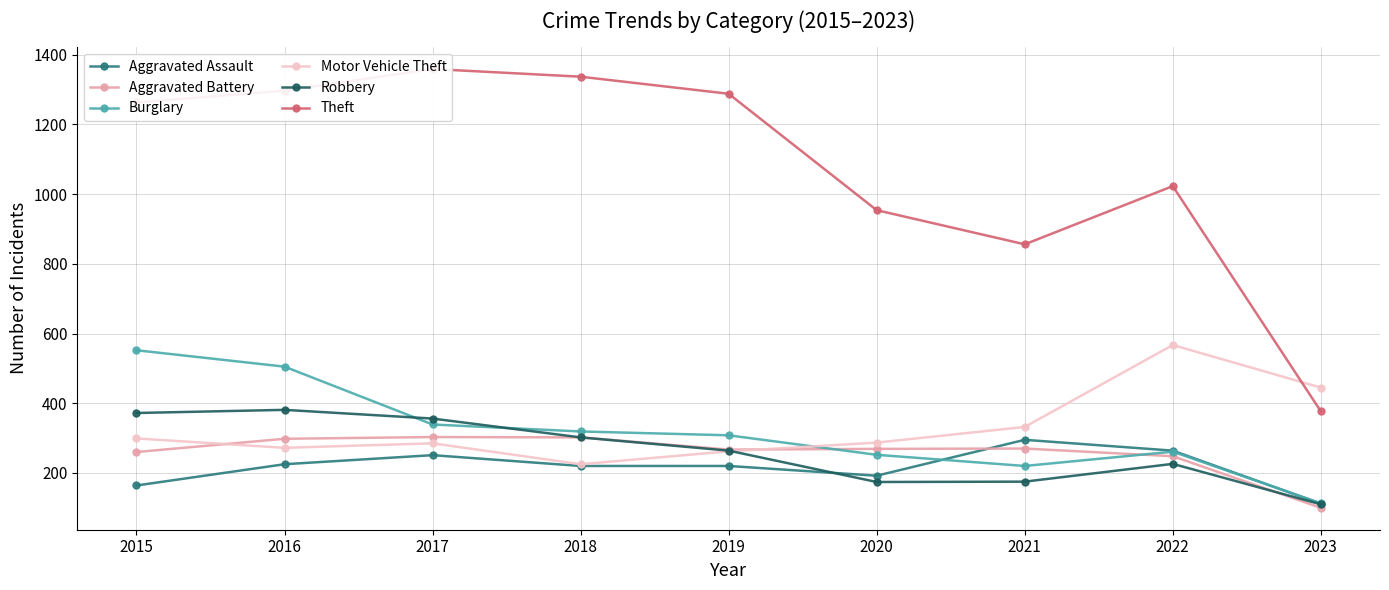

True or false: Robbery and Motor Vehicle Theft intersect in this chart.

True